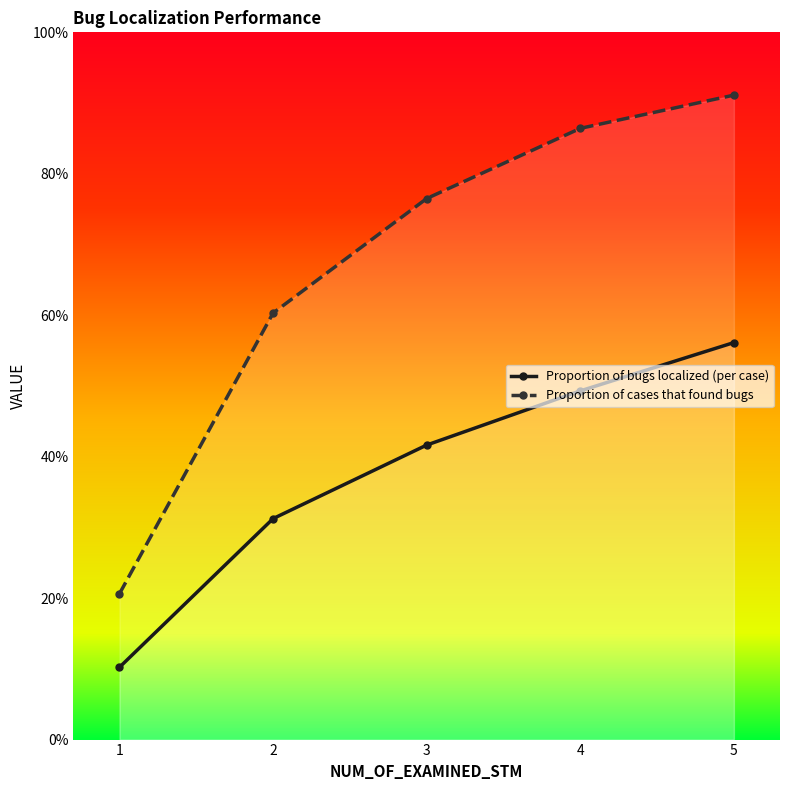

Count the number of categories in the chart.

5